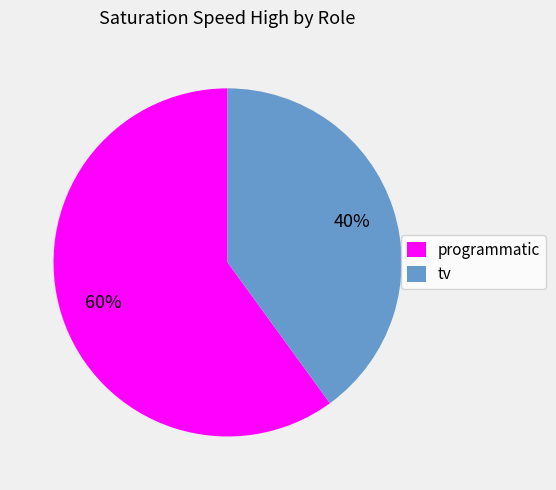

To the nearest percent, what is the combined percentage of tv and programmatic?

100%